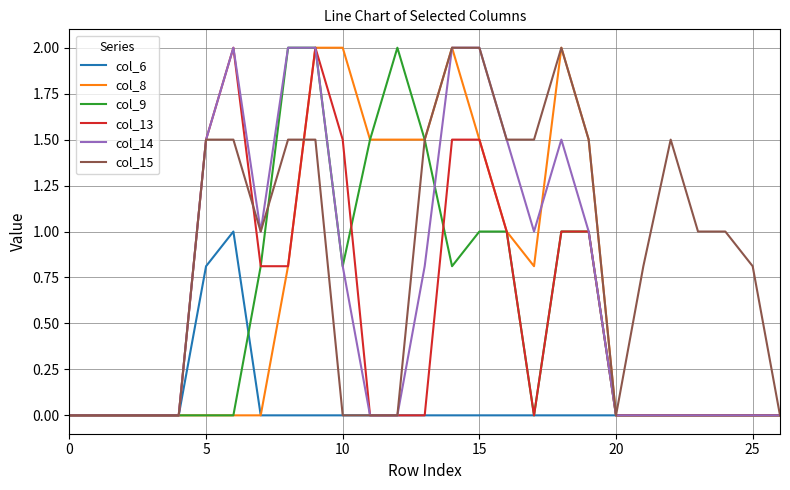

What is the maximum value for col_9?

2.0